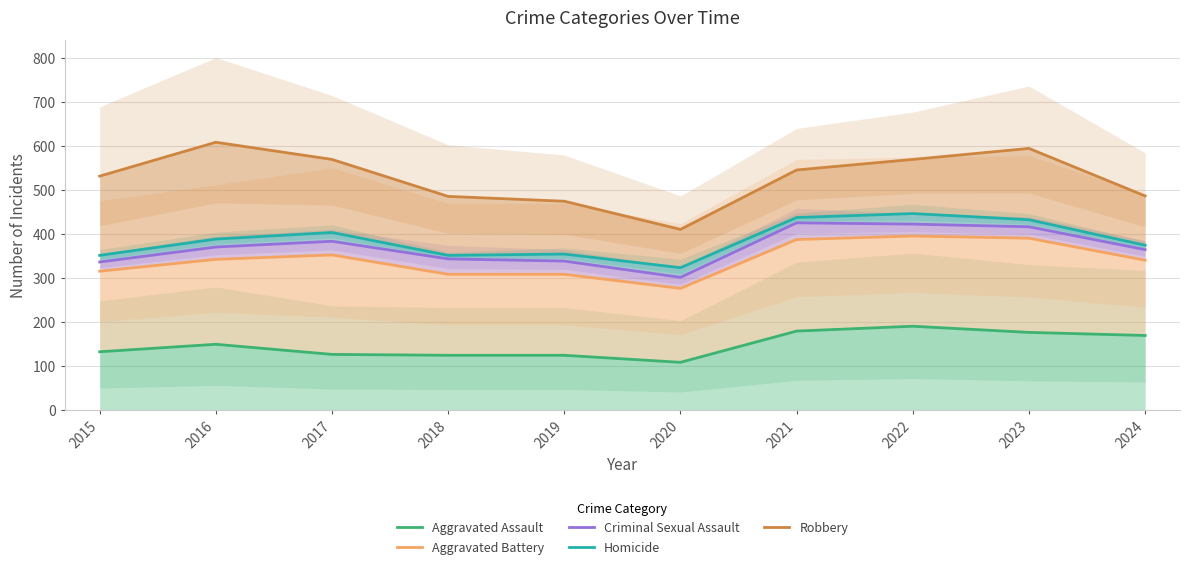

What is the maximum value shown in the chart?

608